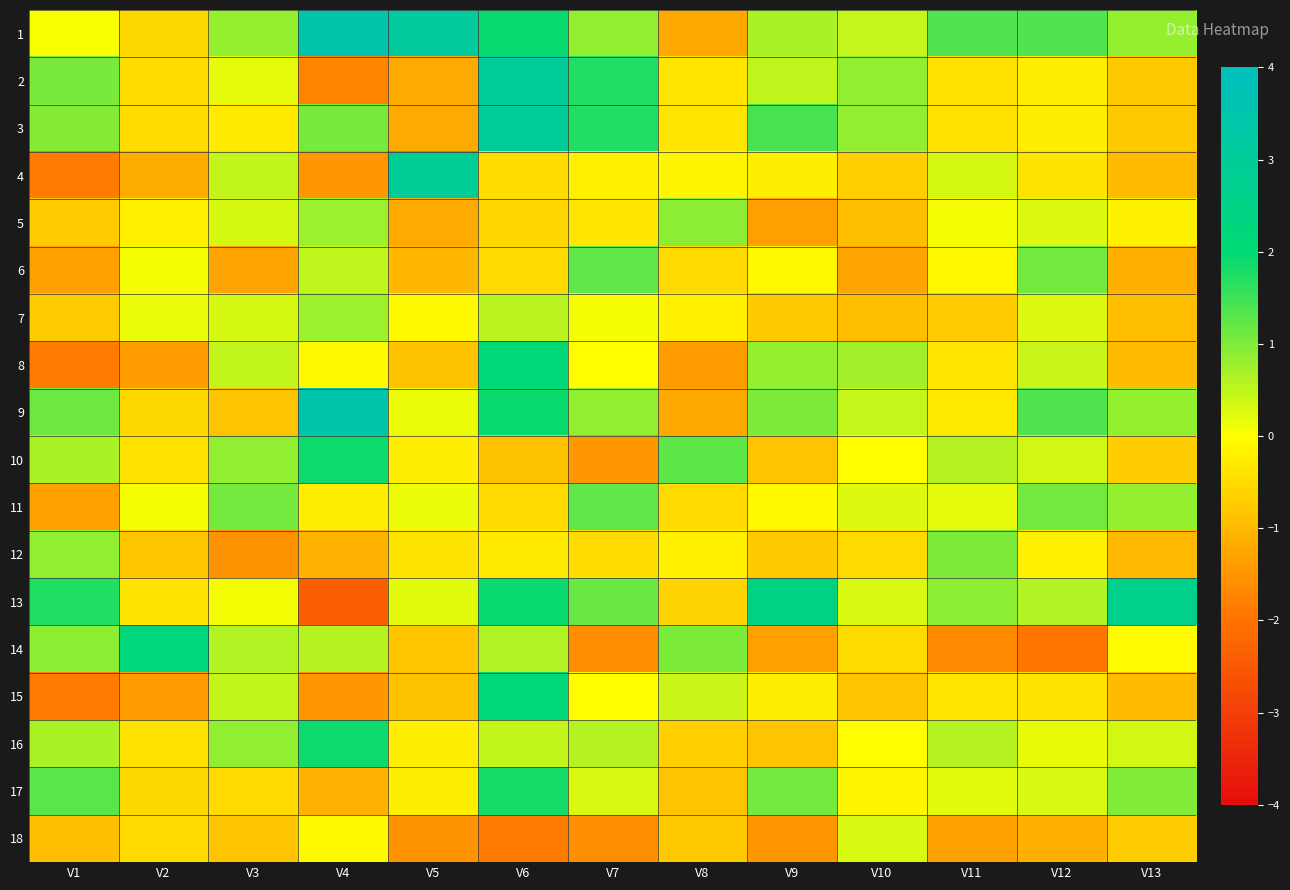

What is the total value across all series at V1?

-1.5